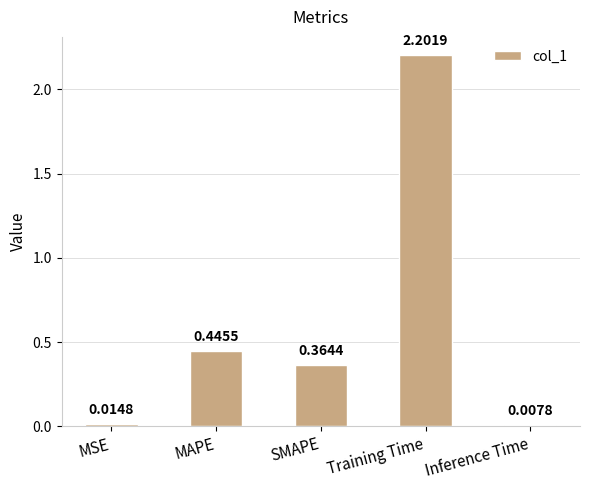

At which category does the chart reach its minimum across all series?

Inference Time